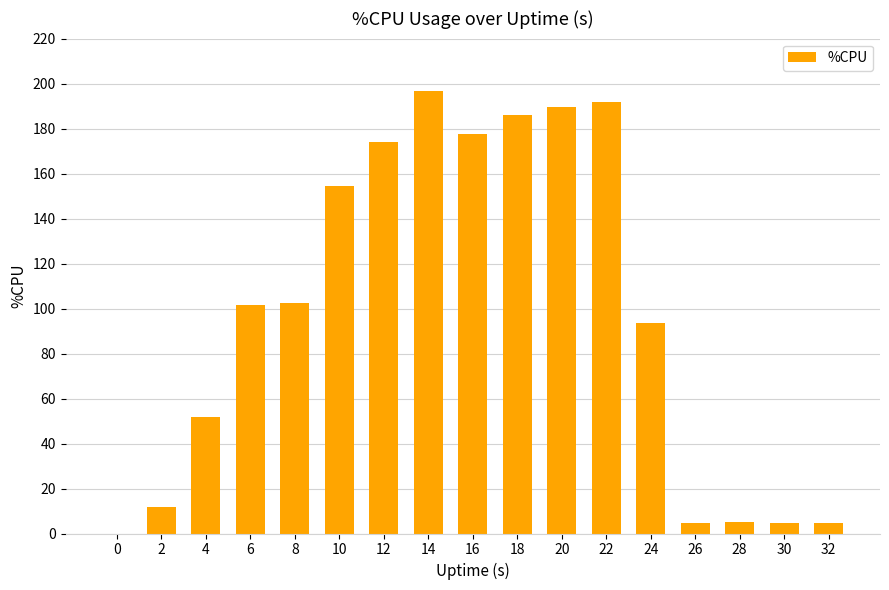

The value at 24 is 126.4. True or false?

False